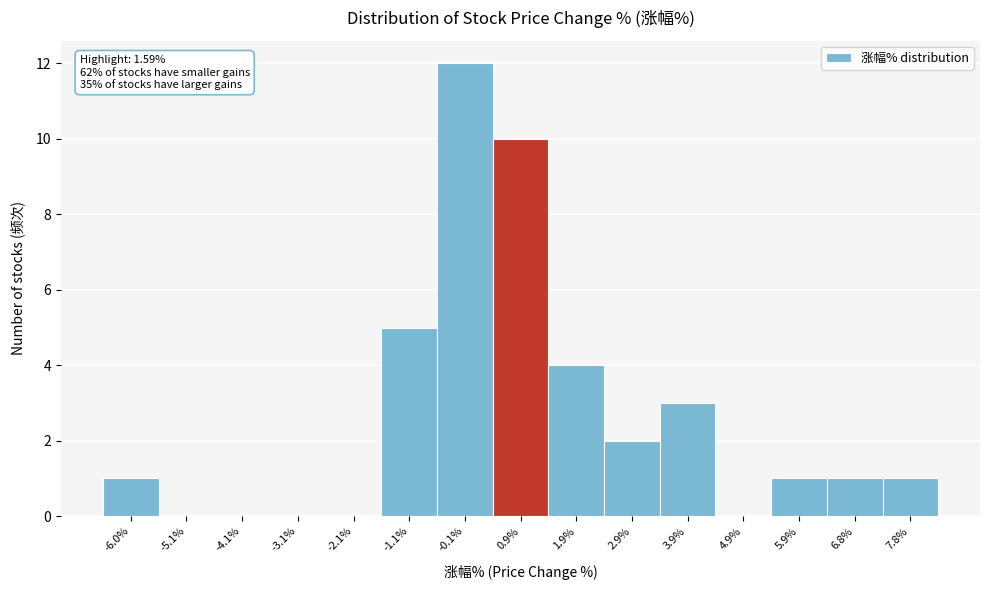

Reading left to right, list all the values displayed in this chart.

-6.0%=1	-5.1%=0	-4.1%=0	-3.1%=0	-2.1%=0	-1.1%=5	-0.1%=12	0.9%=10	1.9%=4	2.9%=2	3.9%=3	4.9%=0	5.9%=1	6.8%=1	7.8%=1